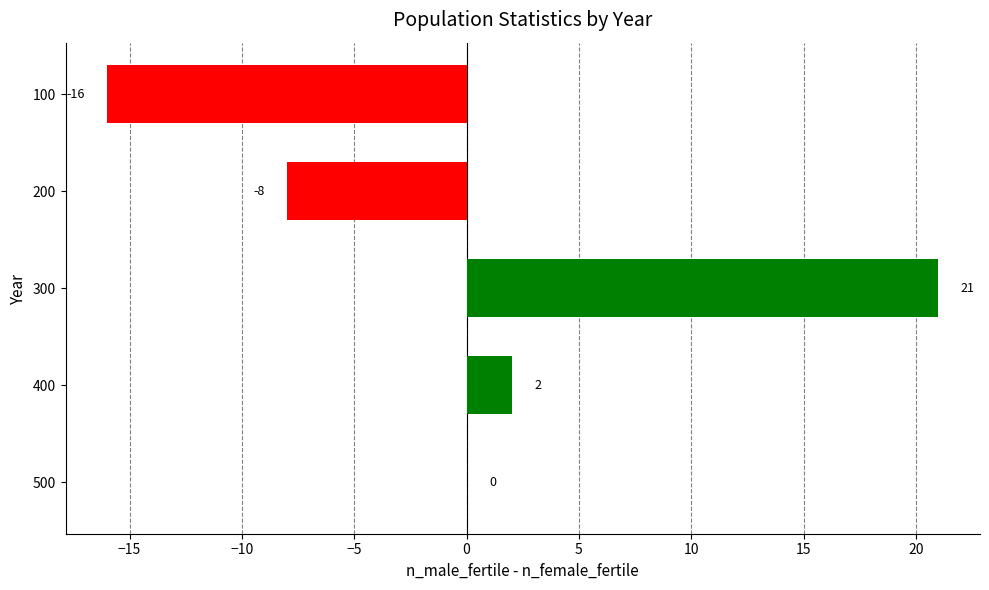

What is the sum of the values at 300 and 500?

21